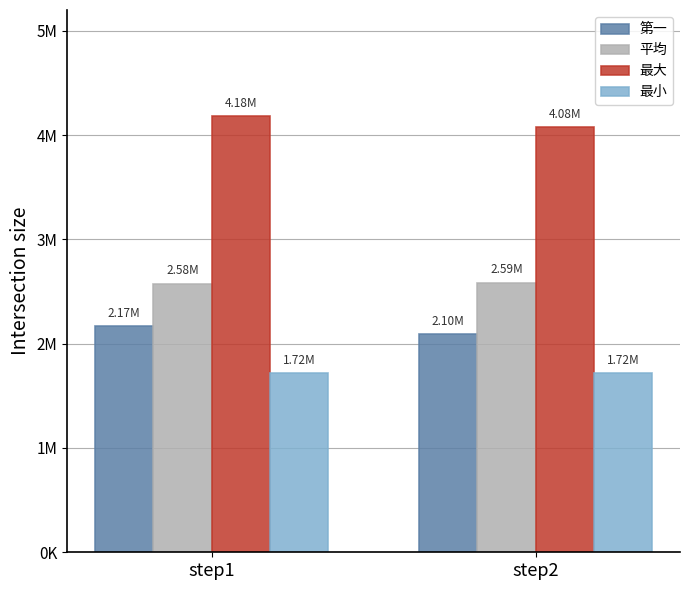

Which series changed the most between step1 and step2?

最大